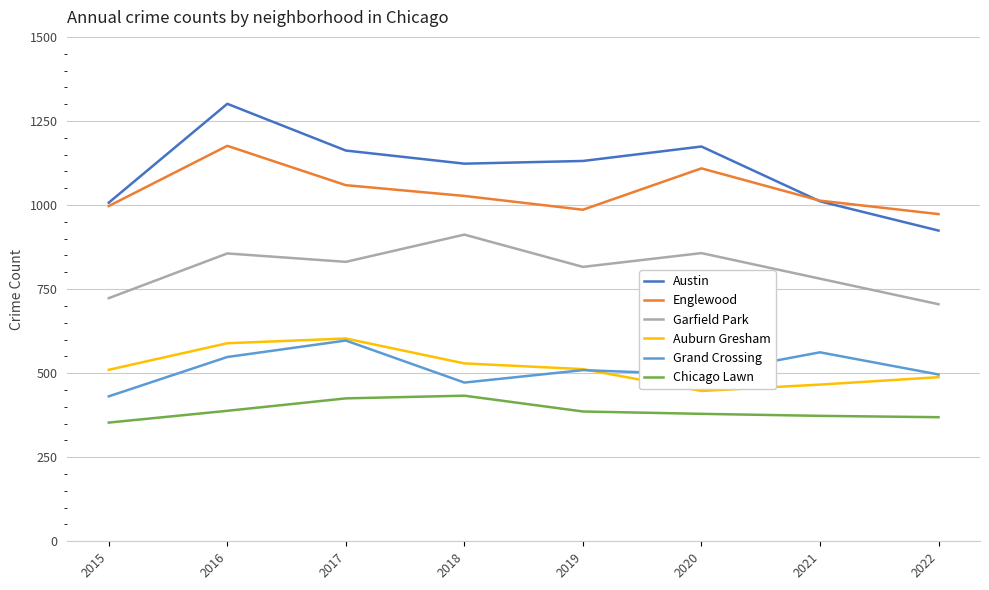

The value of Austin at 2021 is 1793. True or false?

False